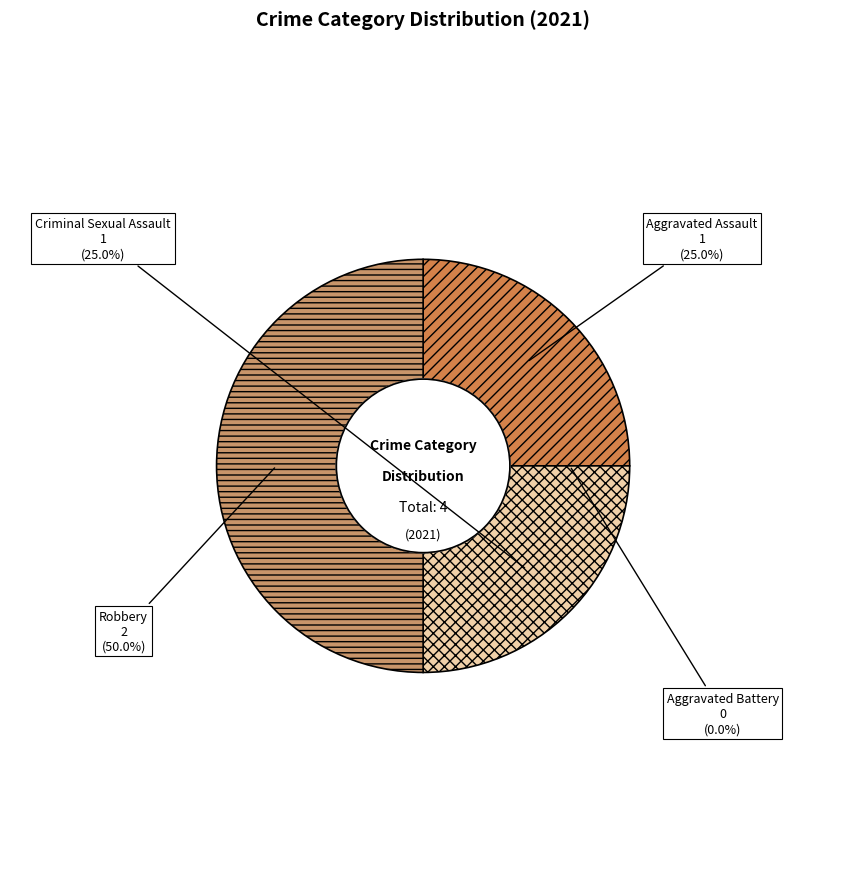

How many slices are in this pie chart?

4